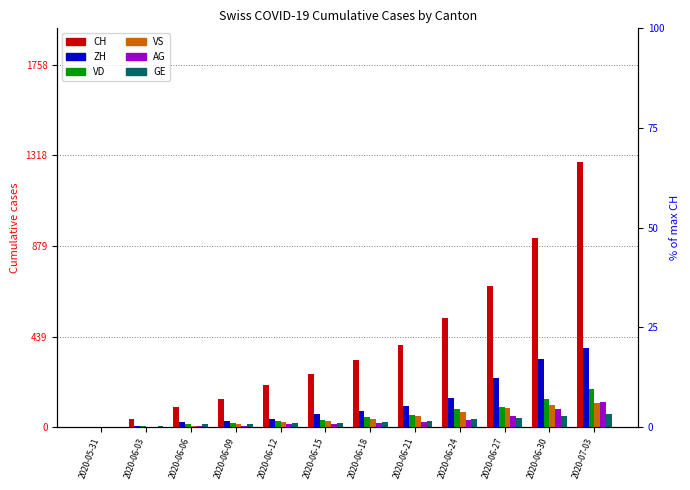

Which has a higher value, 2020-06-27 or 2020-06-06?

2020-06-27